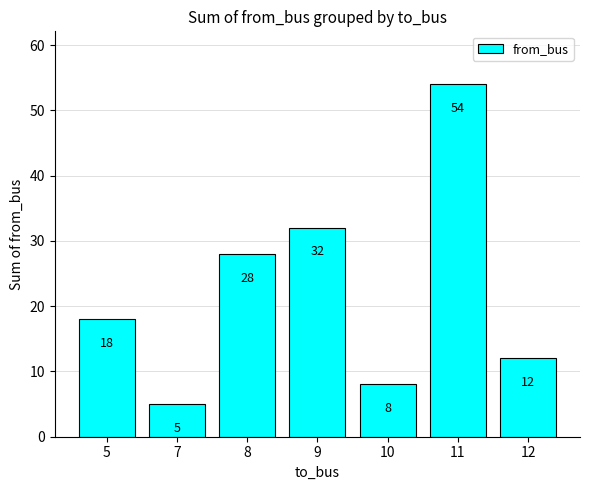

What is the ratio of the value at 9 to the value at 8?

1.1